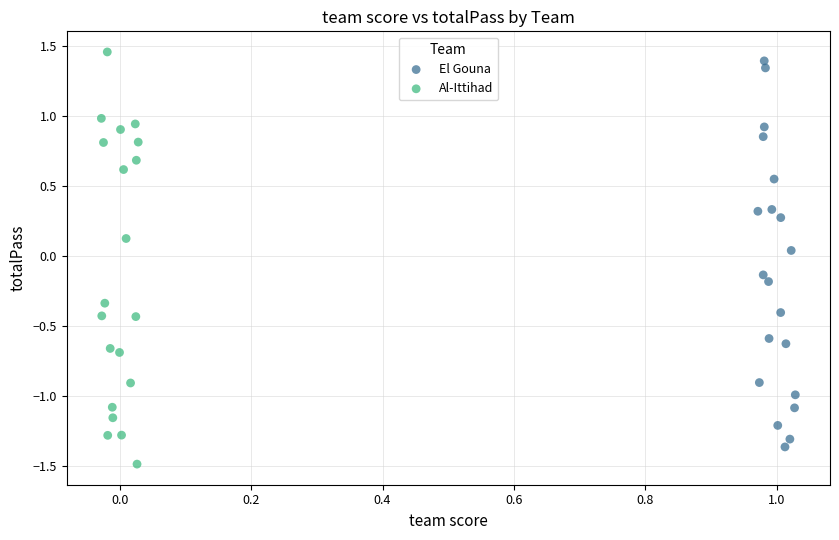

Which series has the largest Y range (max minus min)?

Al-Ittihad